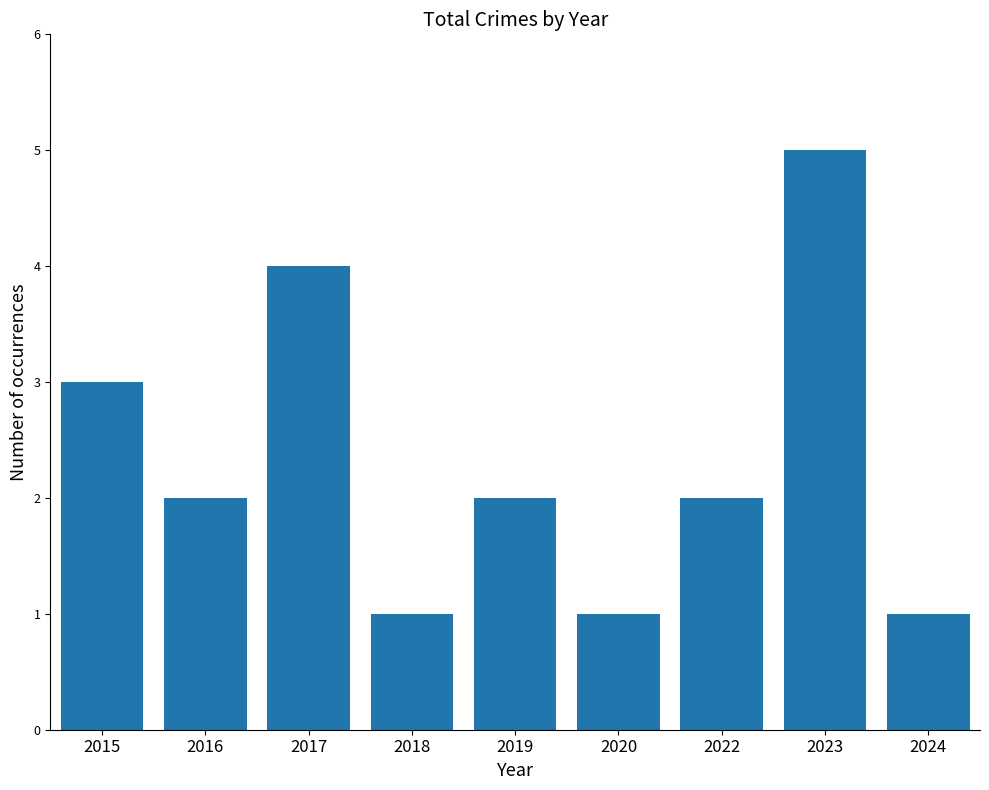

What is the minimum value shown in the chart?

1